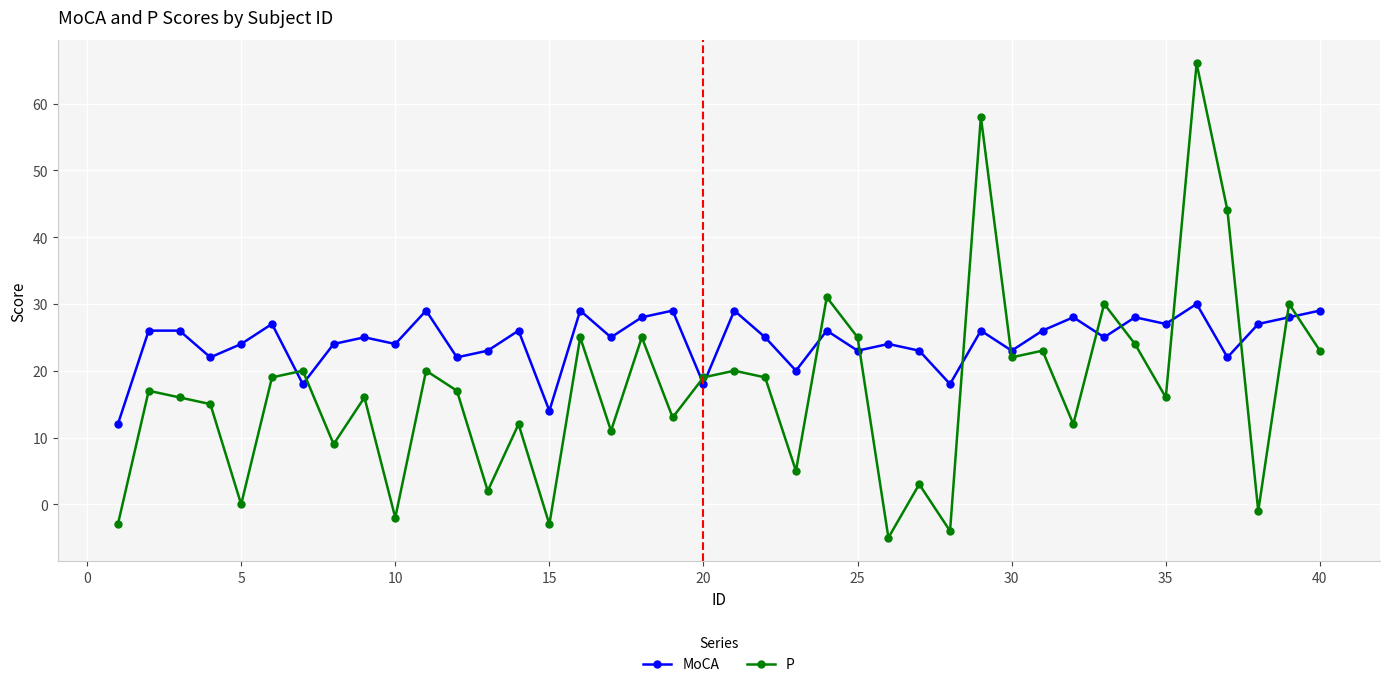

What is the minimum value shown in the chart?

-5